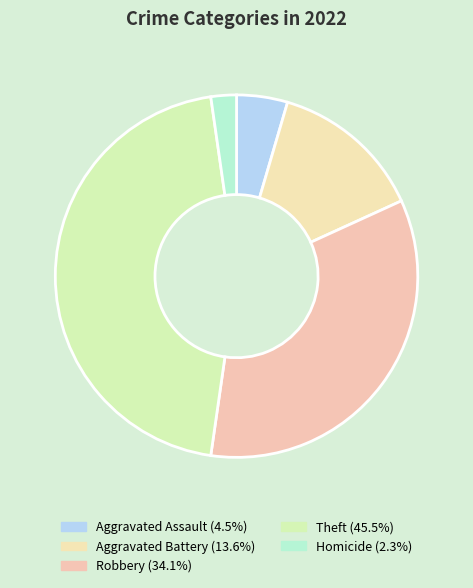

Count the number of slices in the pie.

5